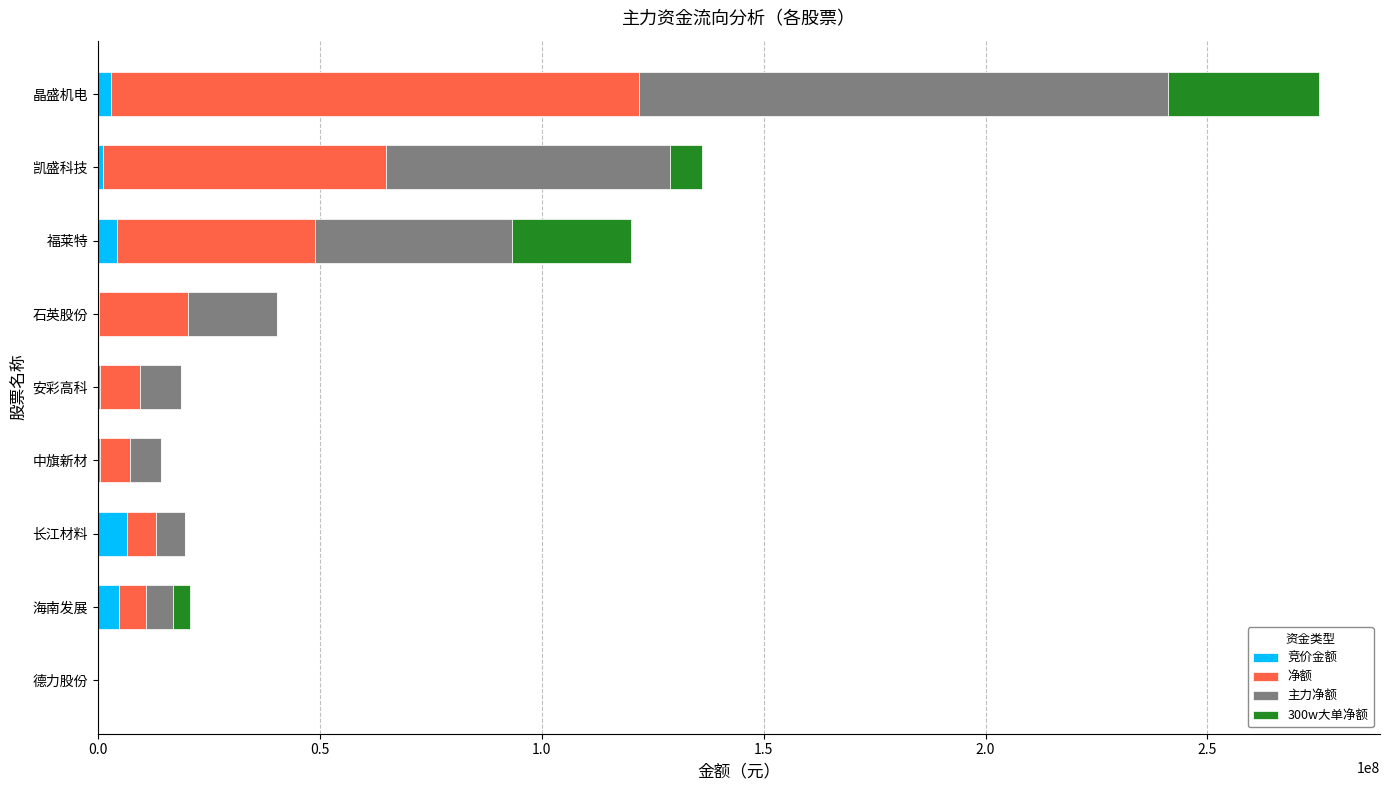

What is the maximum value for 竞价金额?

6594786